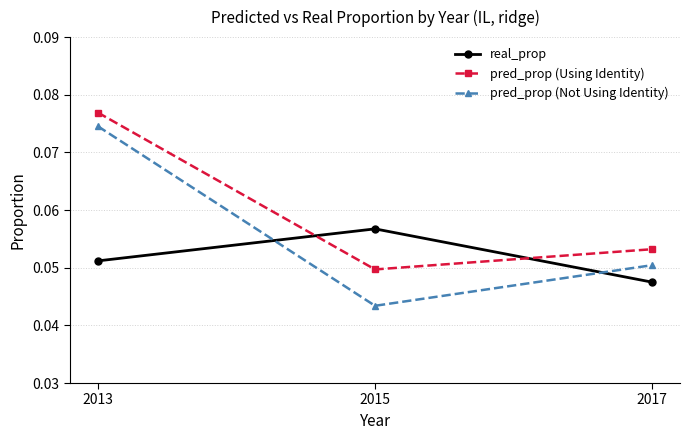

Count the real_prop values in the range 0 to 1.

3